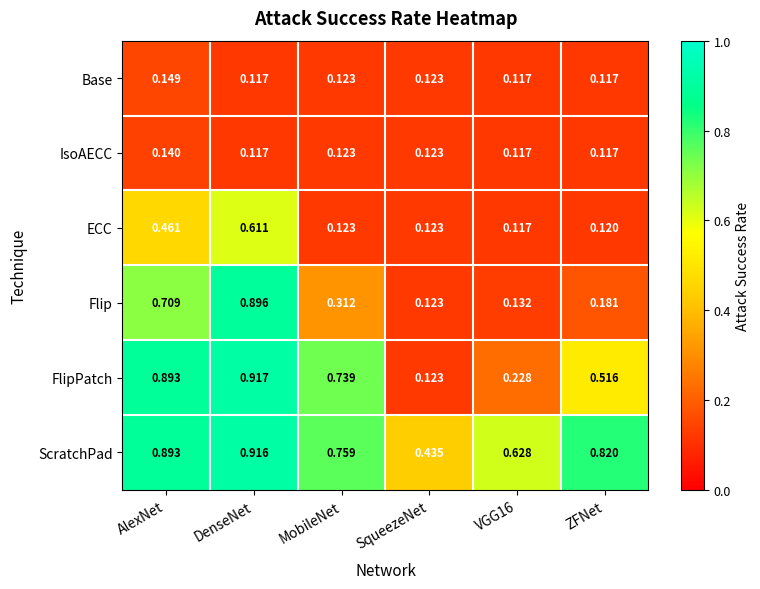

List the series in order of their peak value, highest first.

FlipPatch, ScratchPad, Flip, ECC, Base, IsoAECC